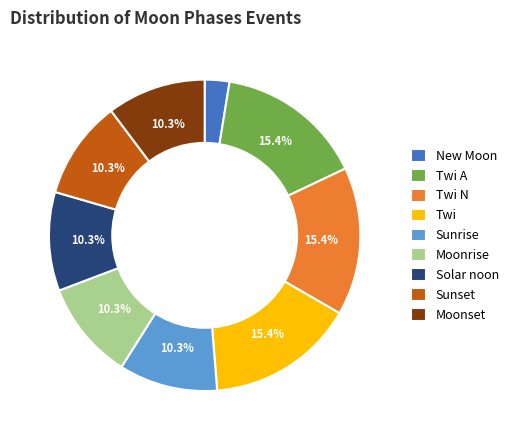

What is the smallest slice in the pie chart?

New Moon